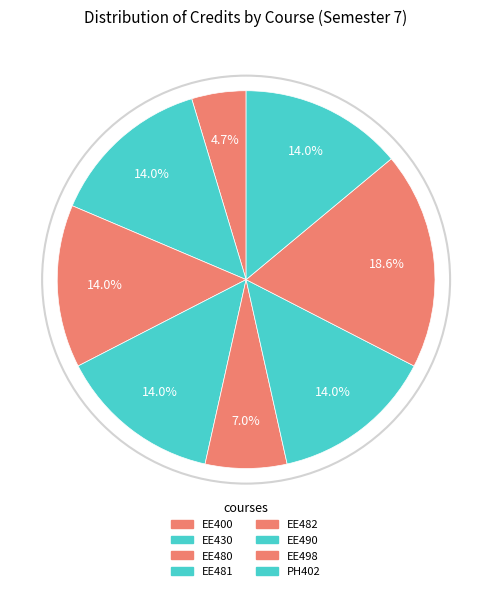

How many segments does this pie chart have?

8